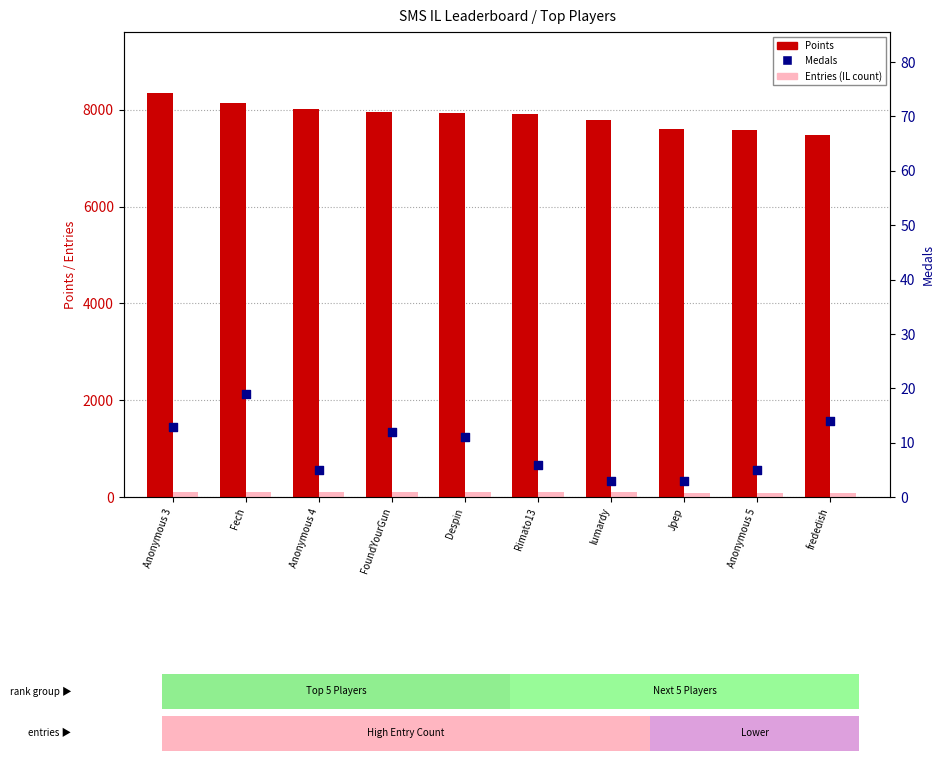

Which series has the largest total across all categories?

Points